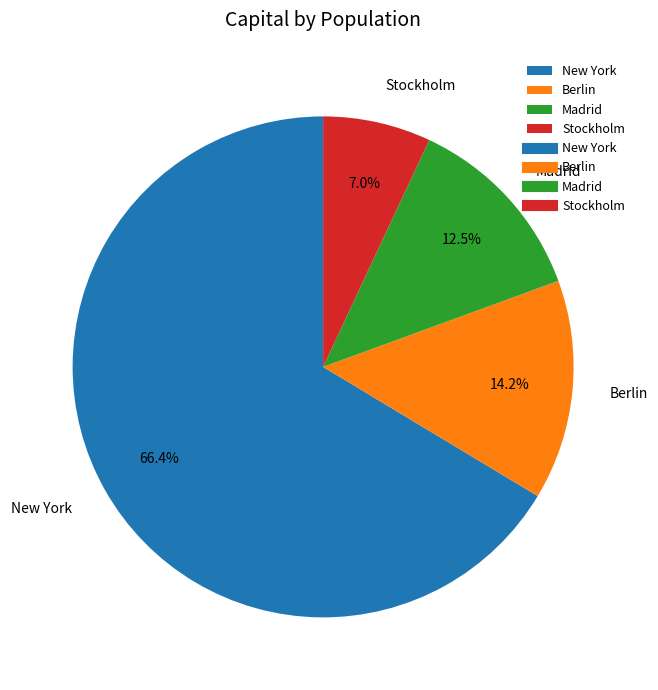

Is it true that New York is 74% of the pie?

False